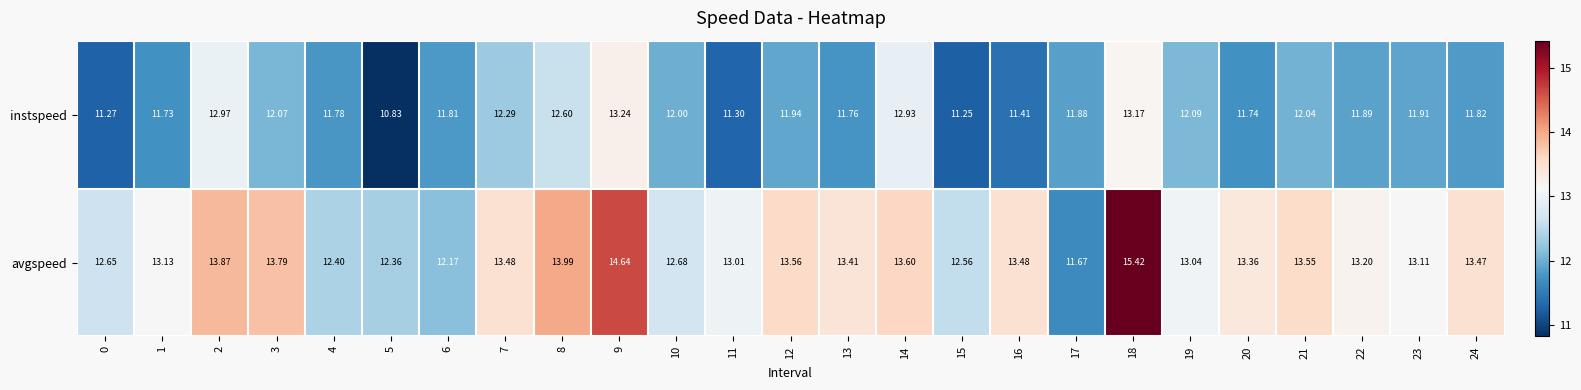

What is the spread (max minus min) of values at 7?

1.2